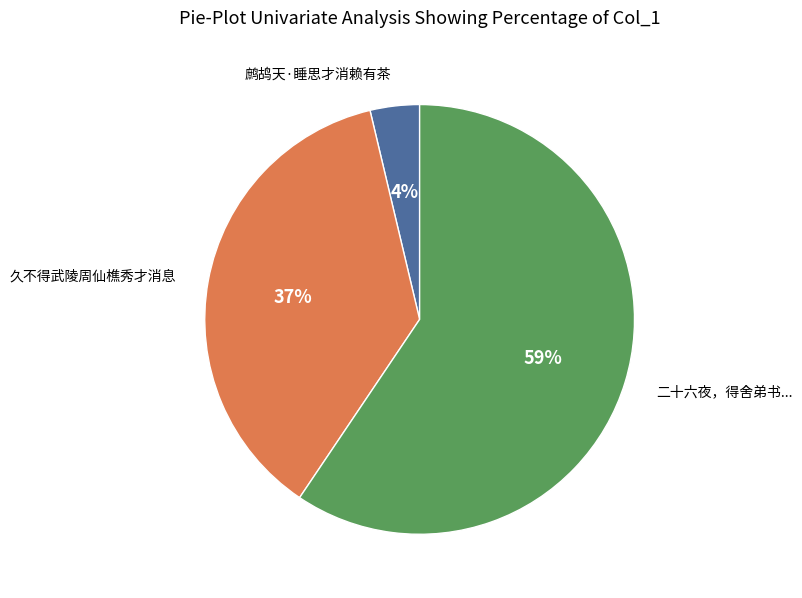

Does any single category account for the majority?

Yes